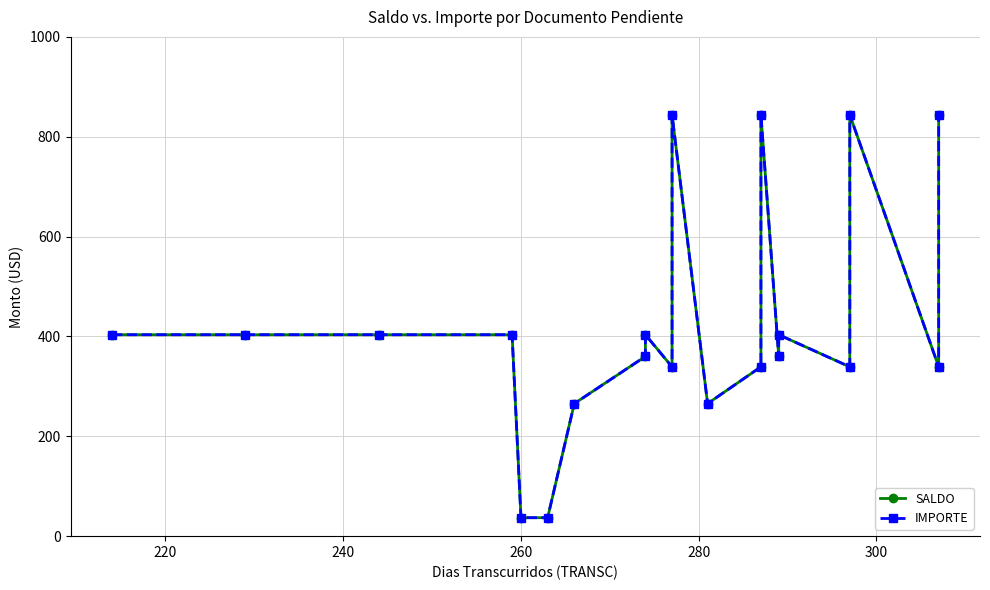

How many categories are shown in the chart?

20